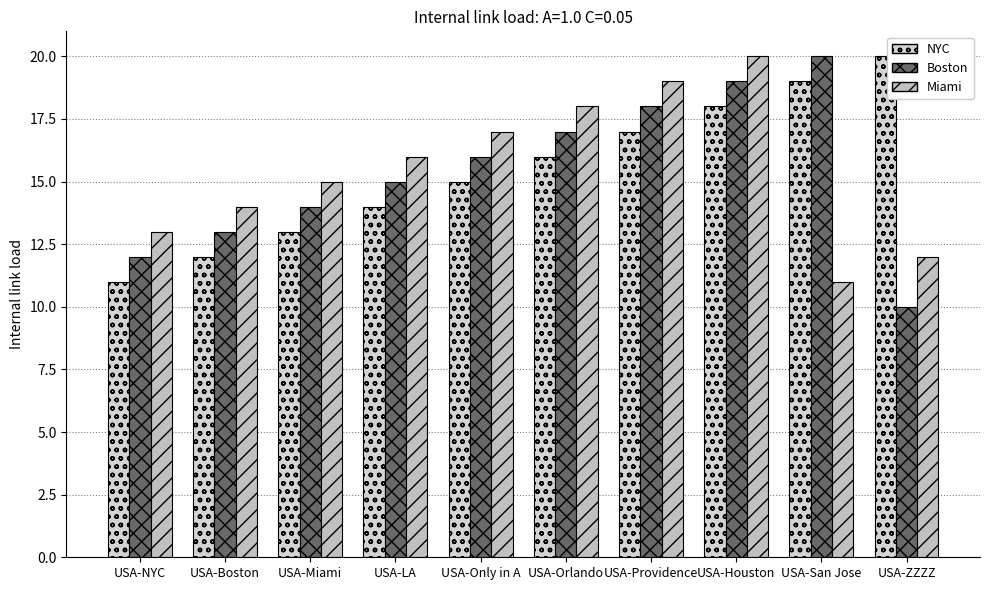

What is the label of the 2nd bar from the left?

USA-Boston